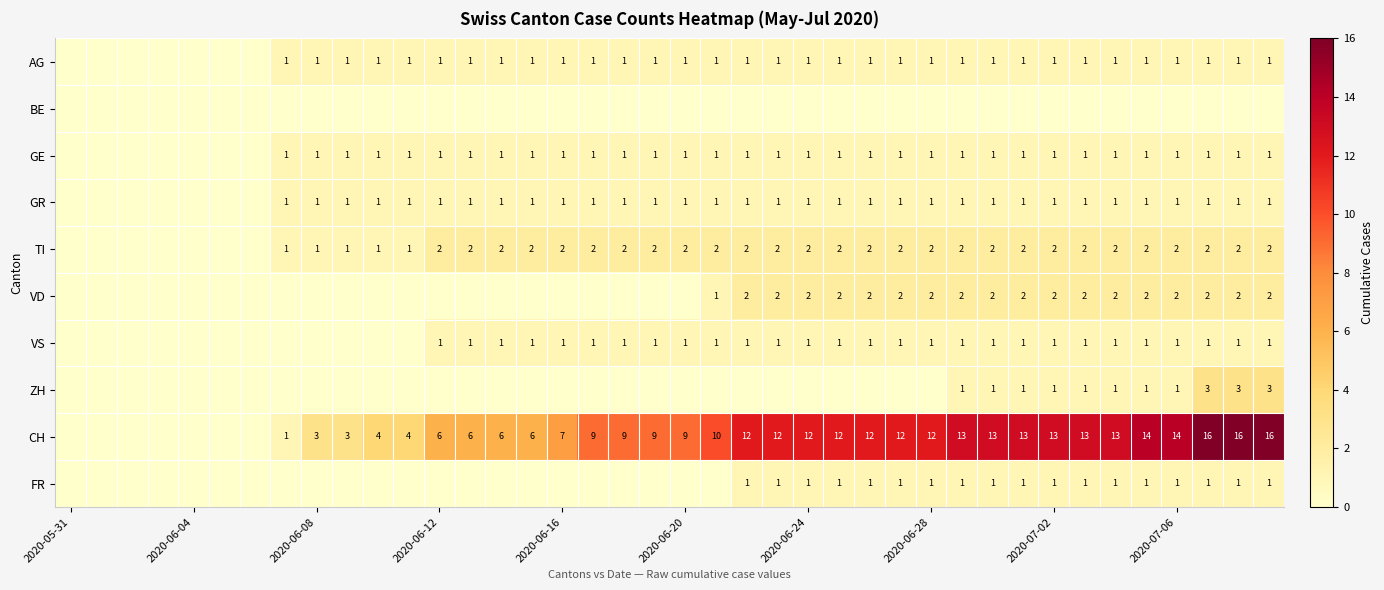

What is the difference between the second highest and second lowest values in the VD series?

2